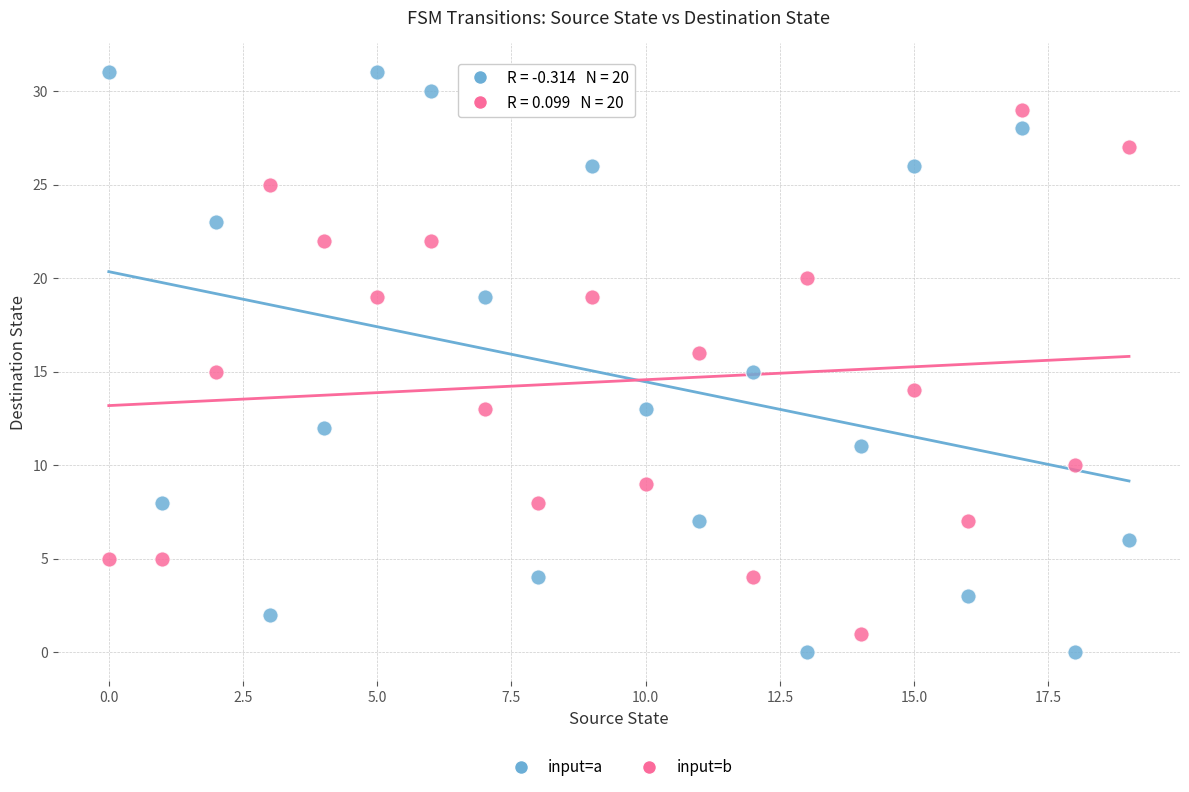

Which series reaches the maximum Y coordinate?

input=a